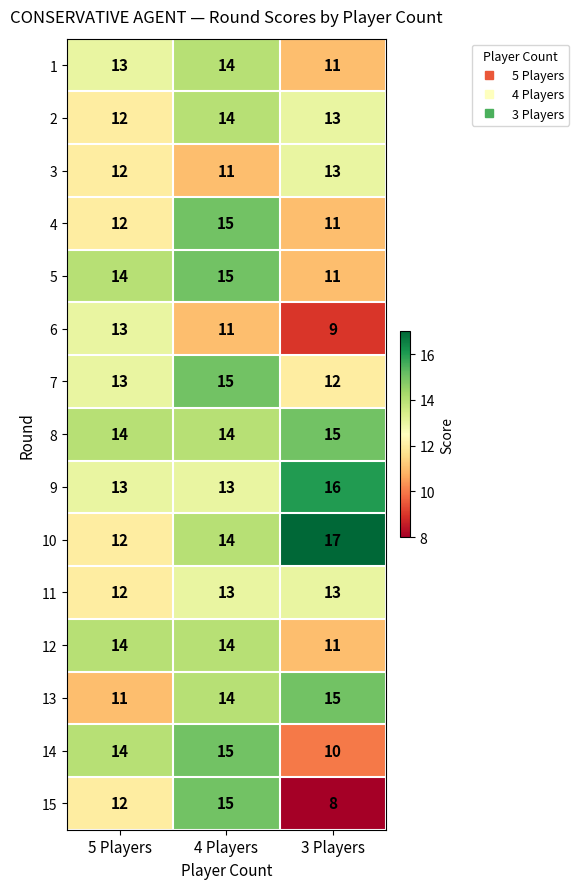

What is the maximum value for 2?

14